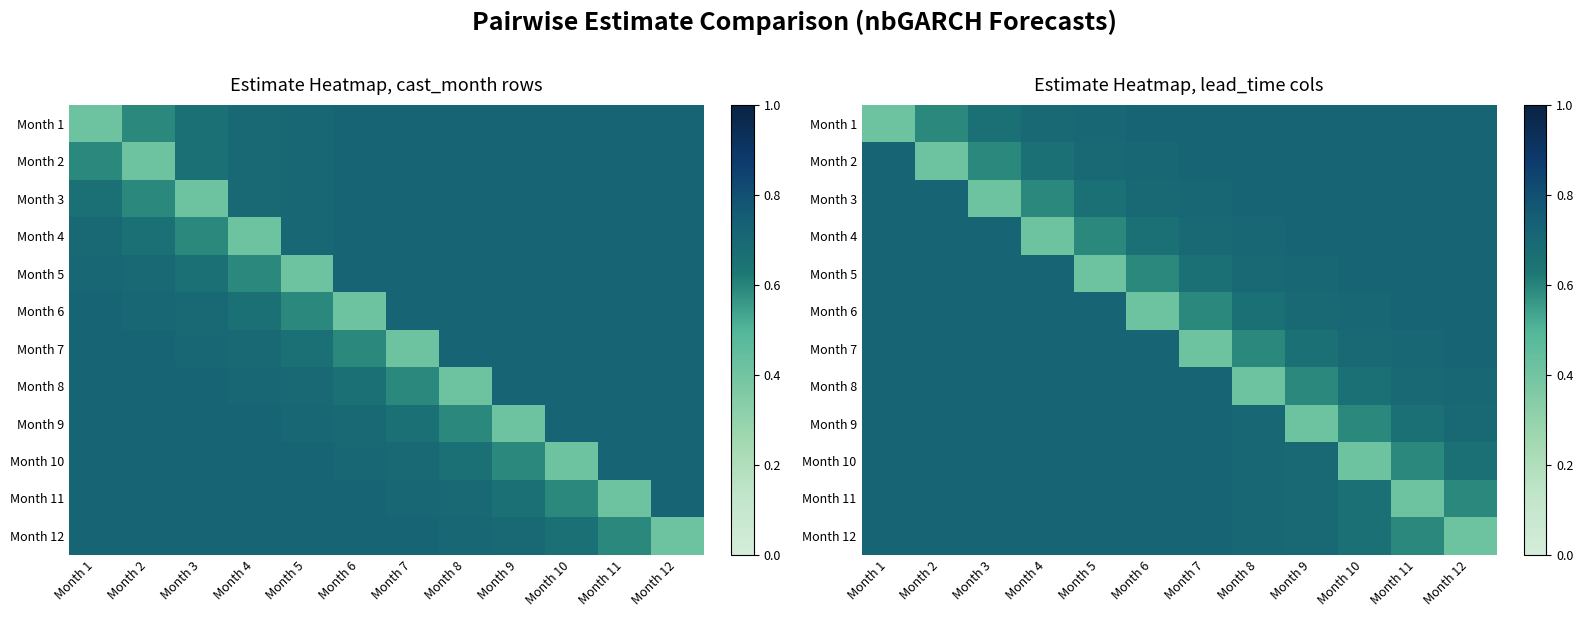

At Month 10, list the series in order from smallest to largest.

Month 10, Month 9, Month 8, Month 11, Month 12, Month 7, Month 6, Month 5, Month 4, Month 3, Month 2, Month 1